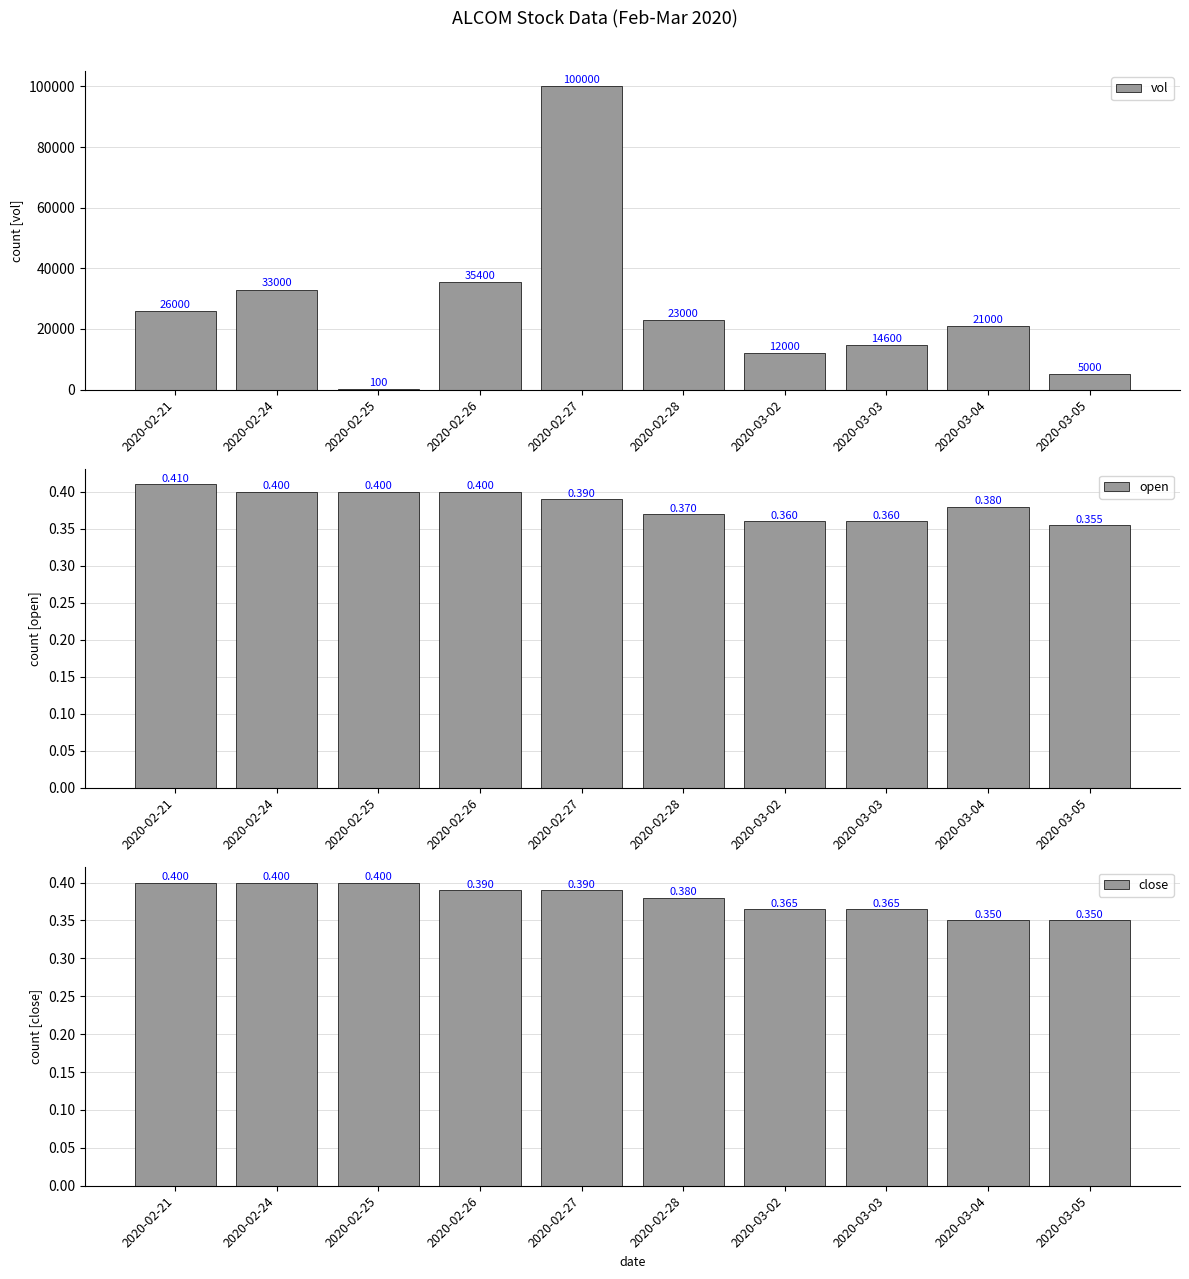

How many distinct data groups are displayed?

3